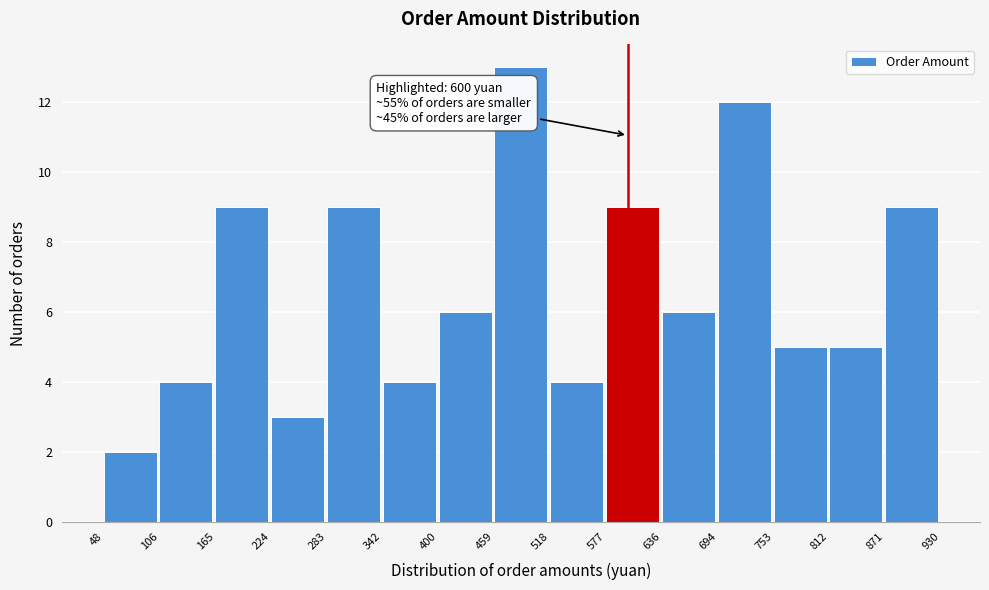

Over which range of the x-axis is the bar tallest?

459 to 518